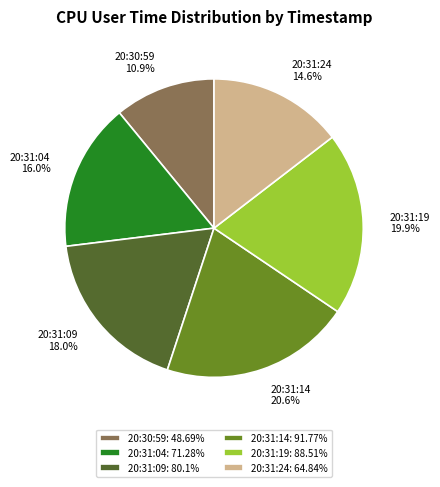

How many segments does this pie chart have?

6